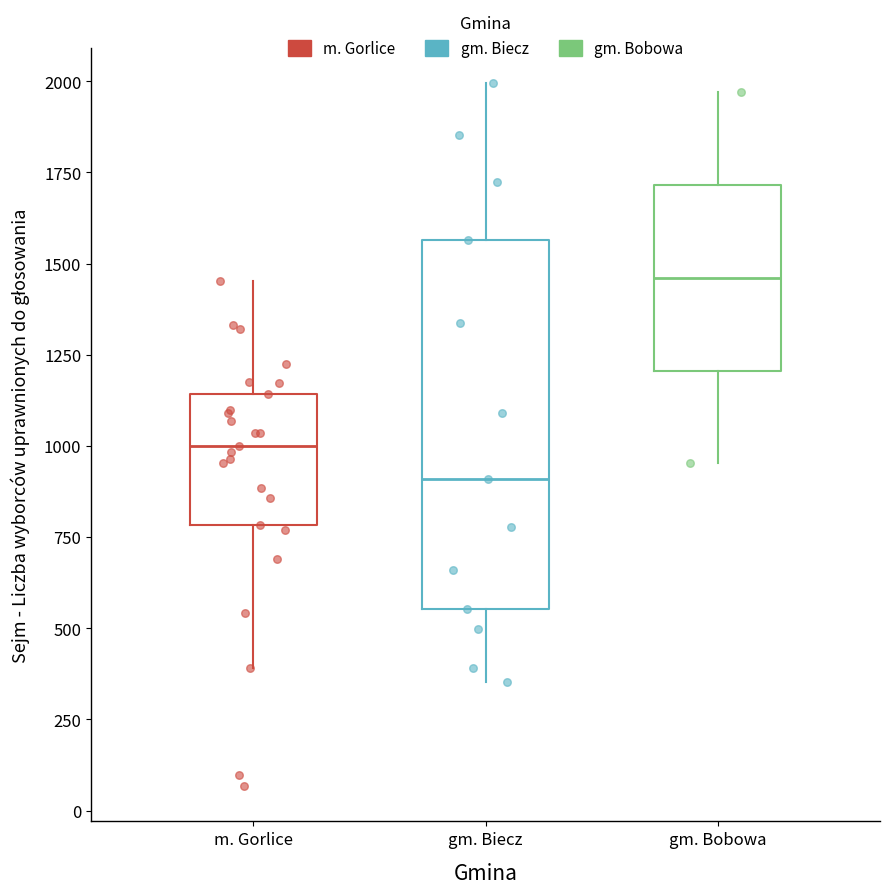

Where does the upper whisker of the box for gm. Bobowa end on the y-axis? The values are not printed on the chart, so give them approximately, as read against the axis.

1950